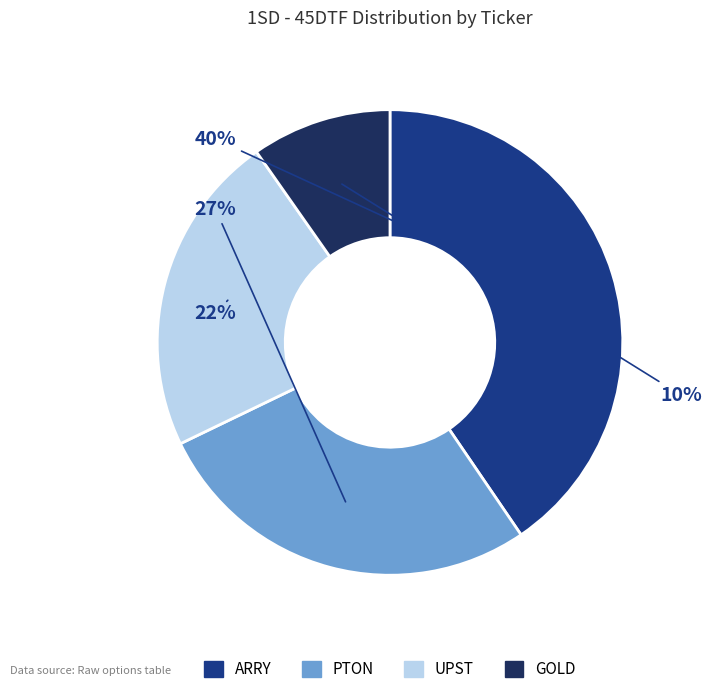

Does ARRY represent more than half of the total?

No